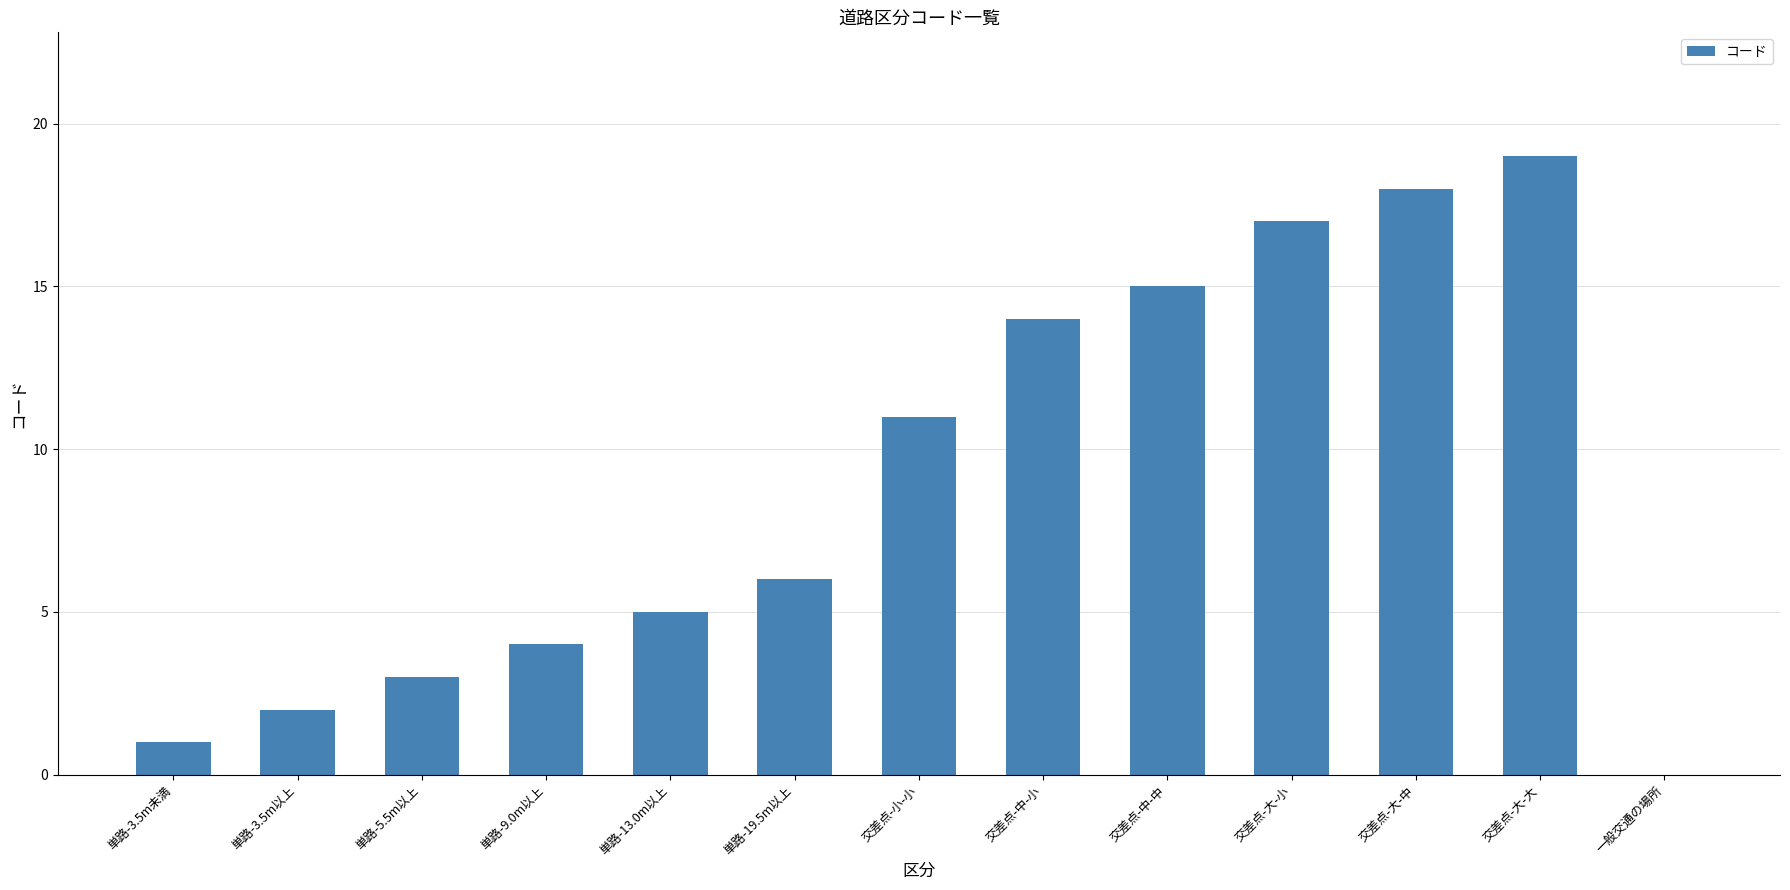

Are the bars horizontal?

No